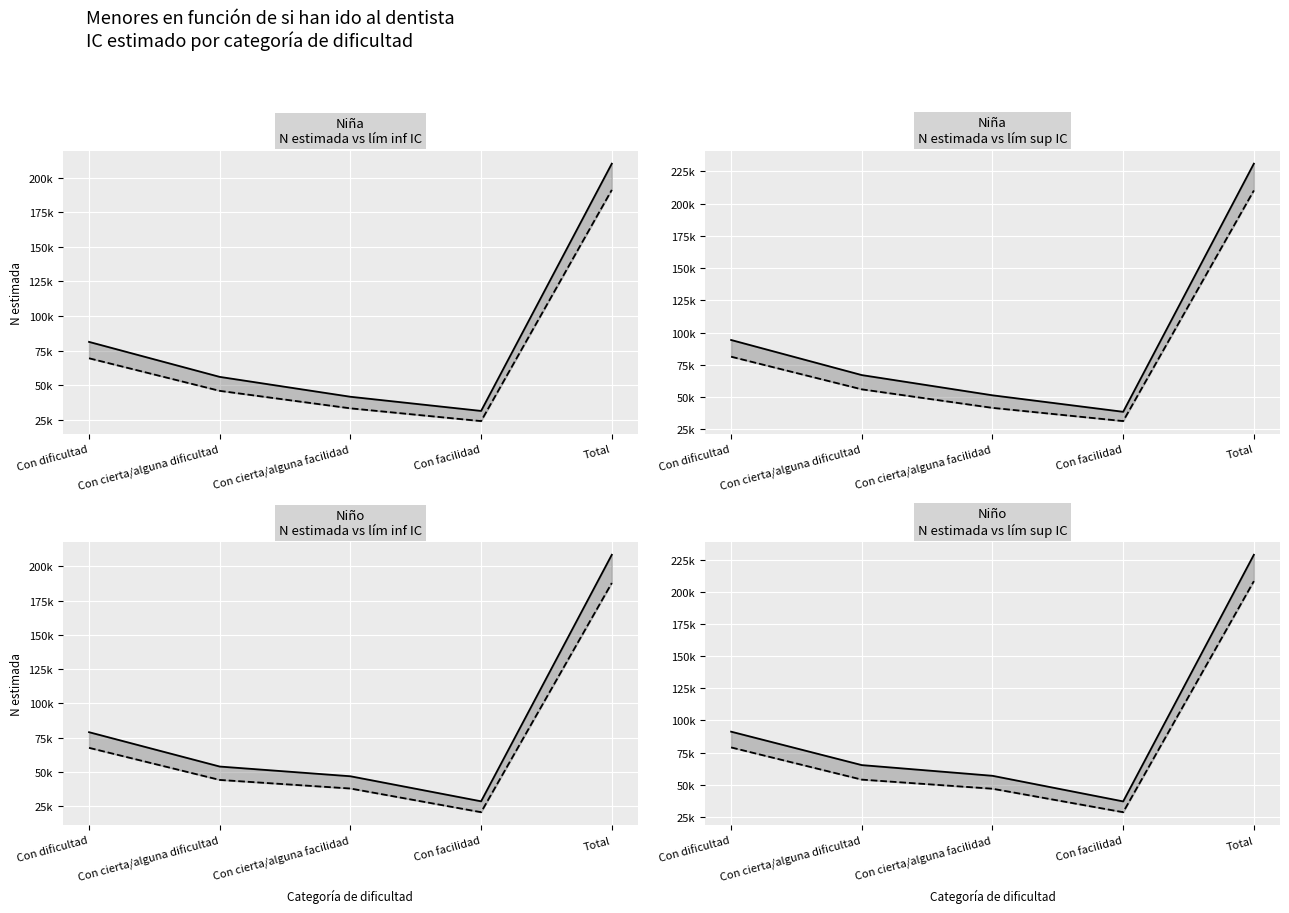

True or false: Niño N (lím inf IC) has a value of 120559 at Total.

False